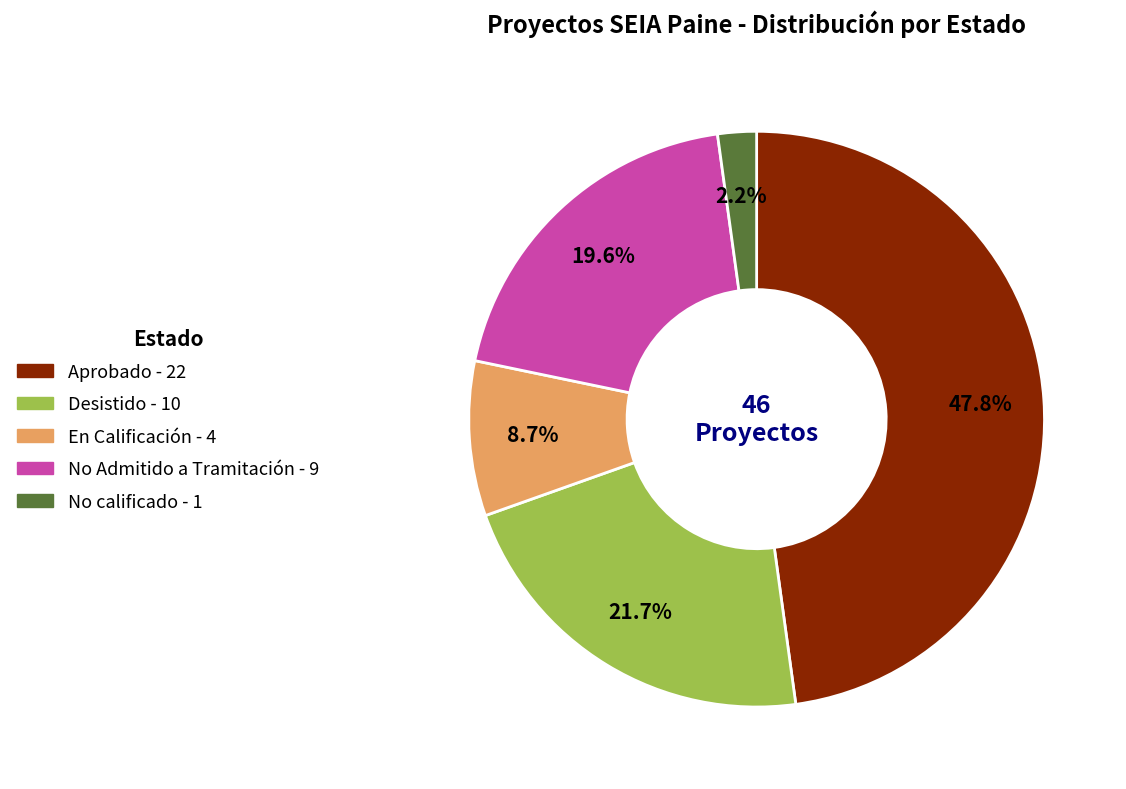

What is the largest slice in the pie chart?

Aprobado